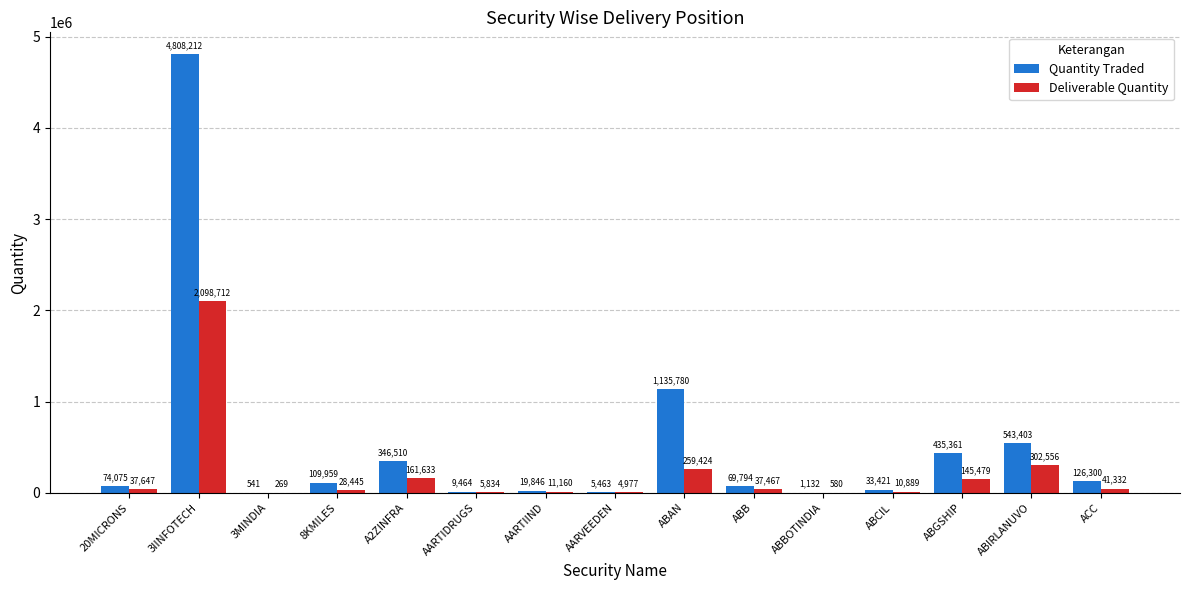

Where is Deliverable Quantity nearest to the value 1049490?

ABIRLANUVO